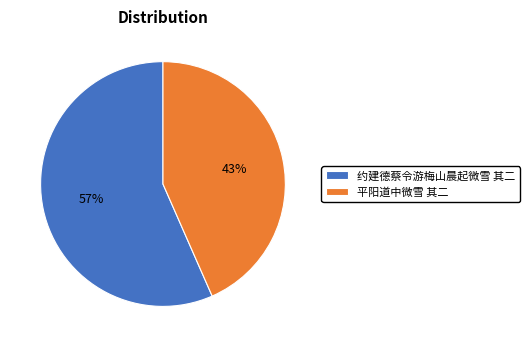

Is 平阳道中微雪 其二 the majority of the pie?

No